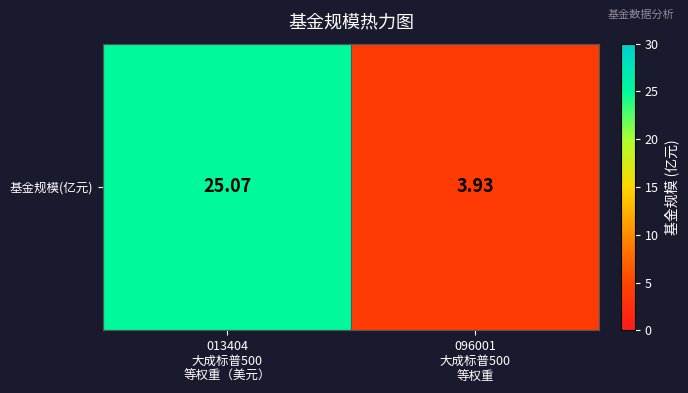

What is the minimum value shown in the chart?

3.9